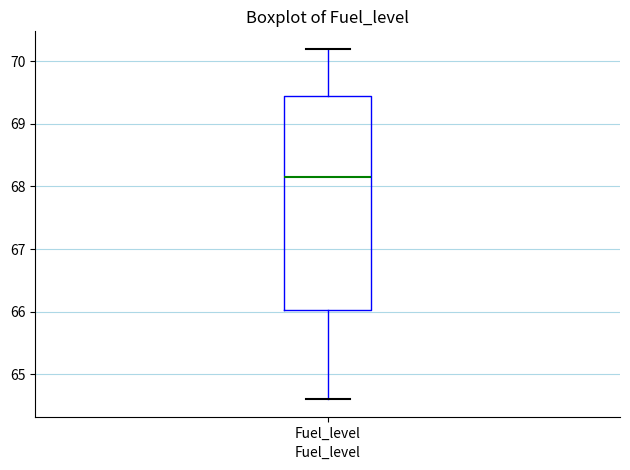

Where does the median line of the box for Fuel_level sit on the y-axis? The values are not printed on the chart, so give them approximately, as read against the axis.

68.2